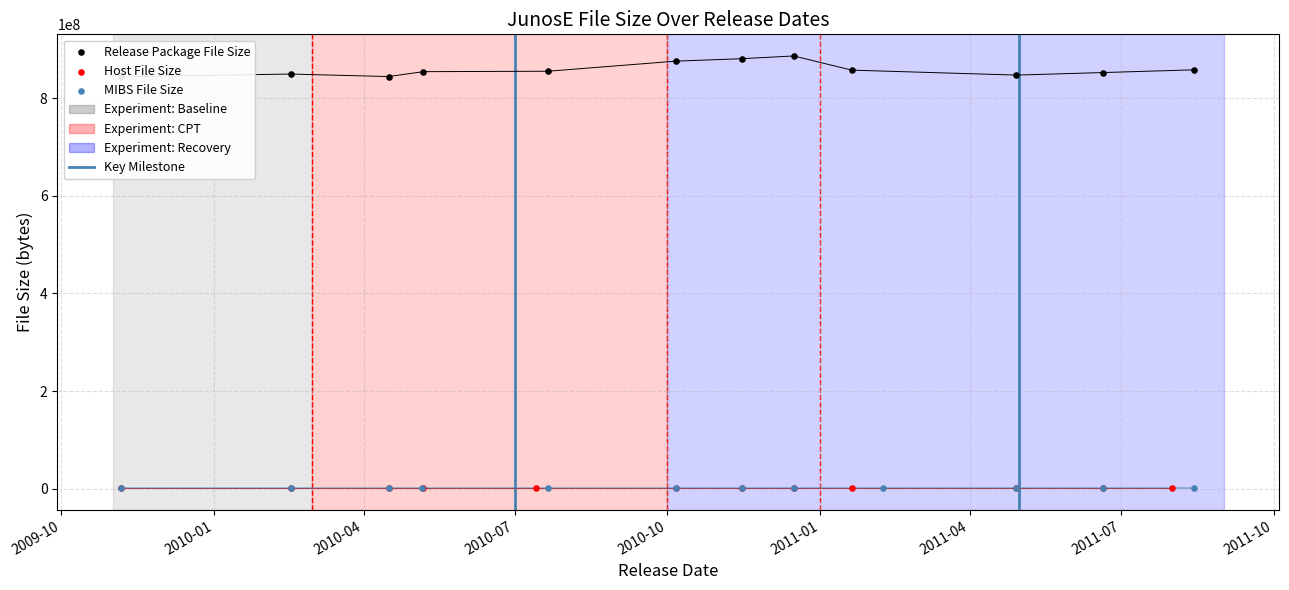

What is the total value across all series at 2010-07?

849501375